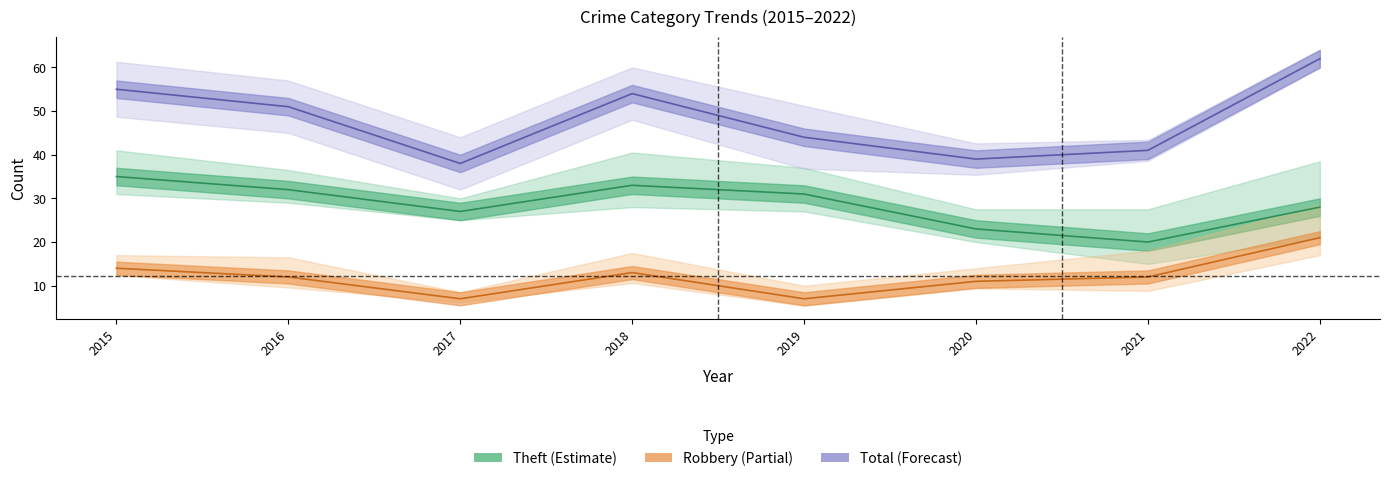

What is the average value of the Total series?

48